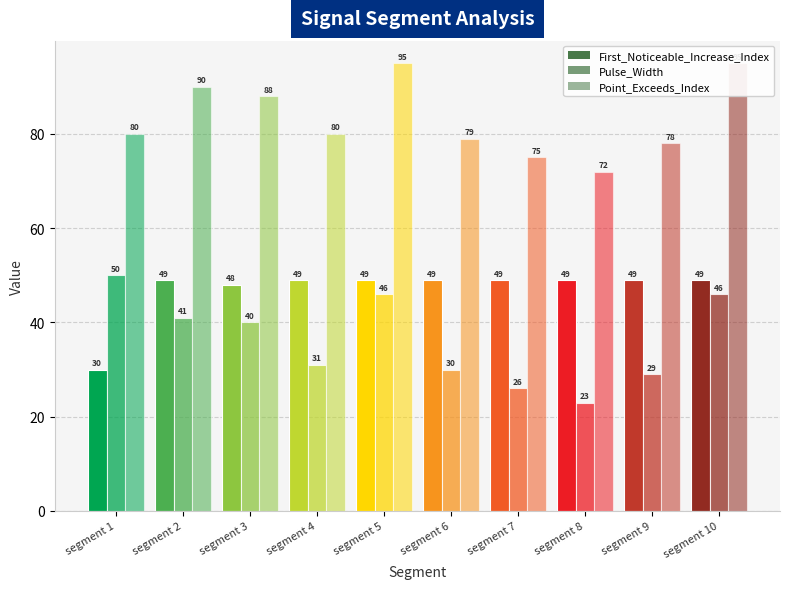

True or false: Pulse_Width has a value of 22 at segment 1.

False